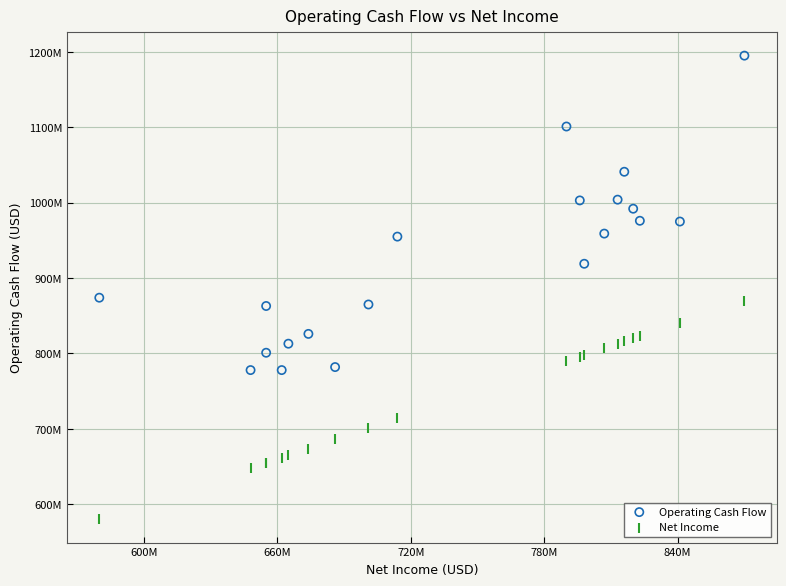

Which series contains the highest Y value?

Operating Cash Flow